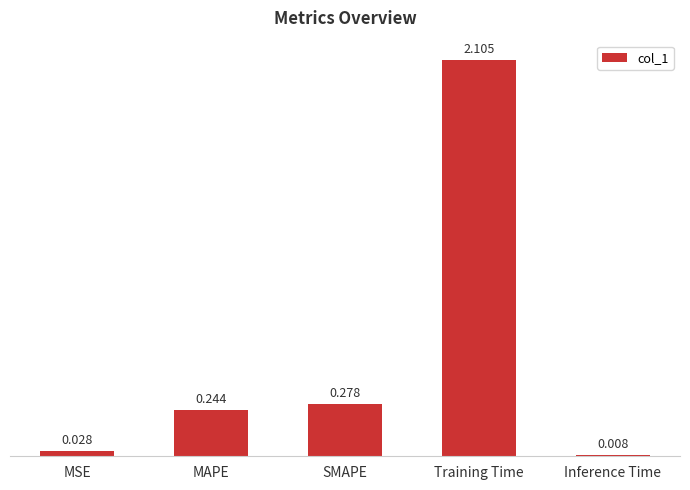

List the labels in order of value, smallest first.

Inference Time, MSE, MAPE, SMAPE, Training Time